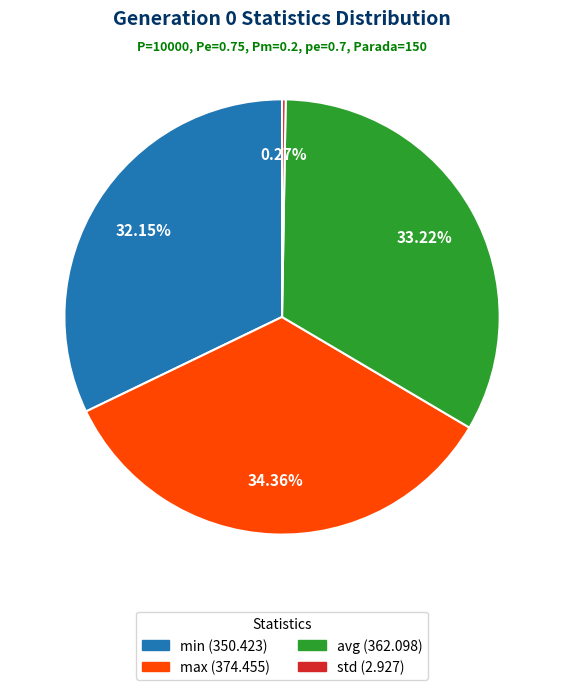

Do min (350.423) and avg (362.098) together represent more than half of the pie?

Yes